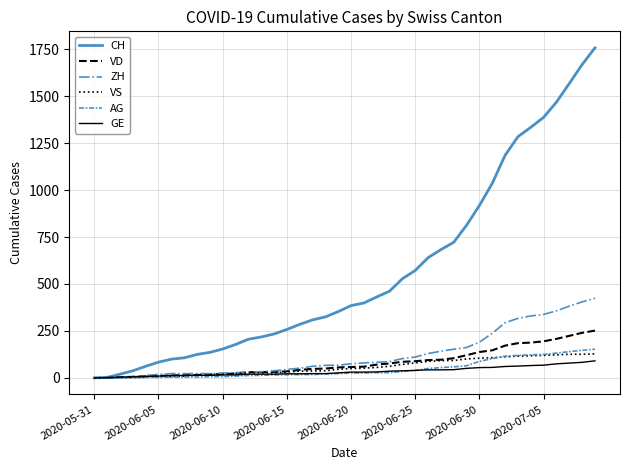

True or false: AG and VS cross at least once.

True